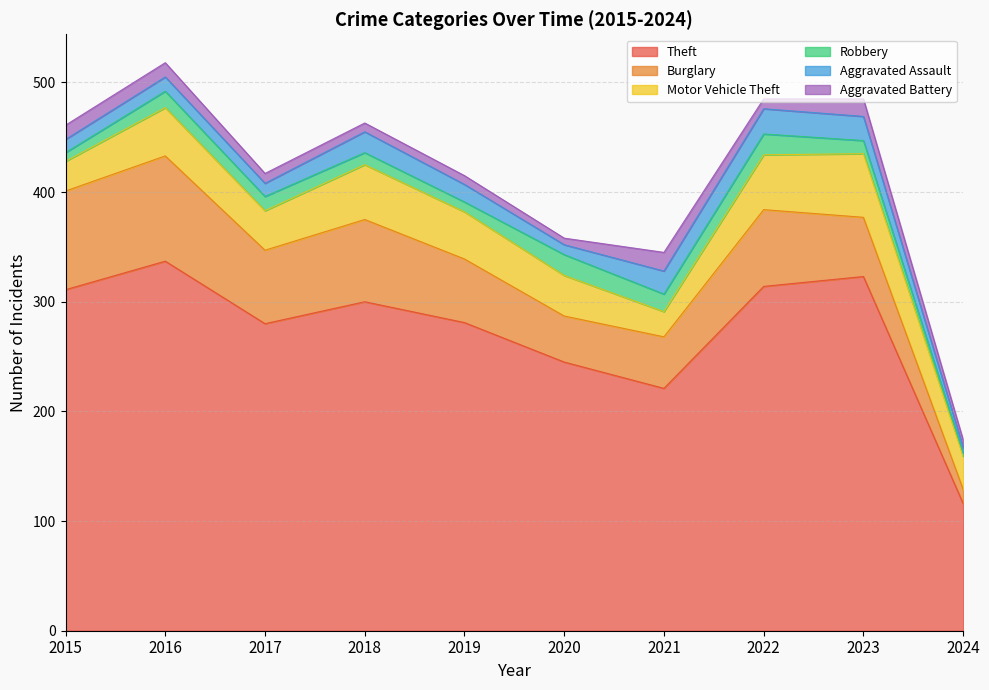

Where is the first local maximum for Aggravated Assault?

2016